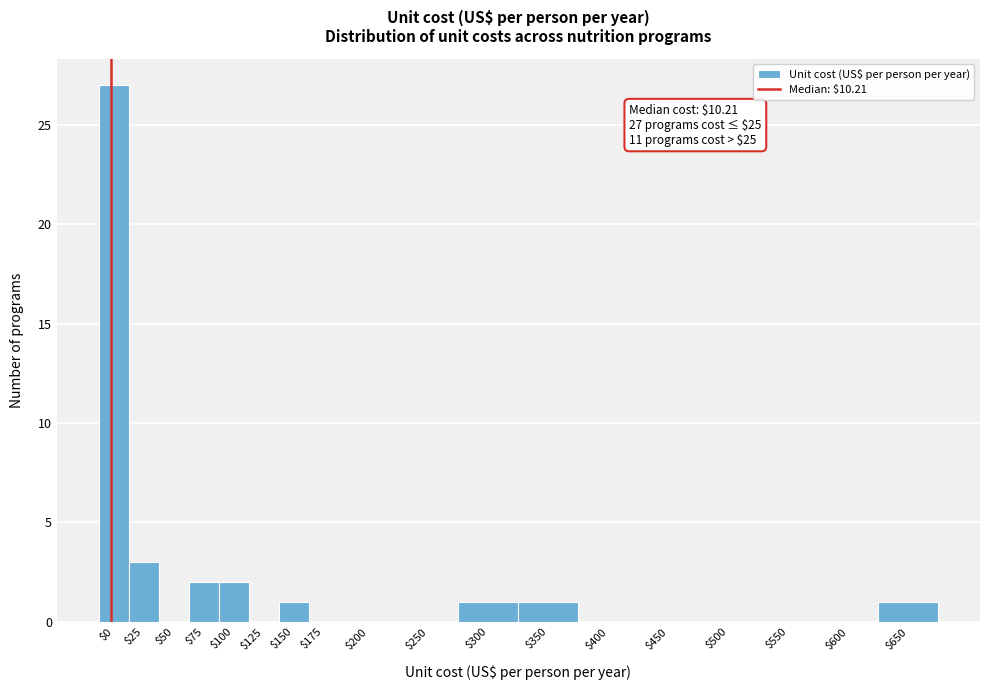

The chart shows a value of 3 at $75. True or false?

False